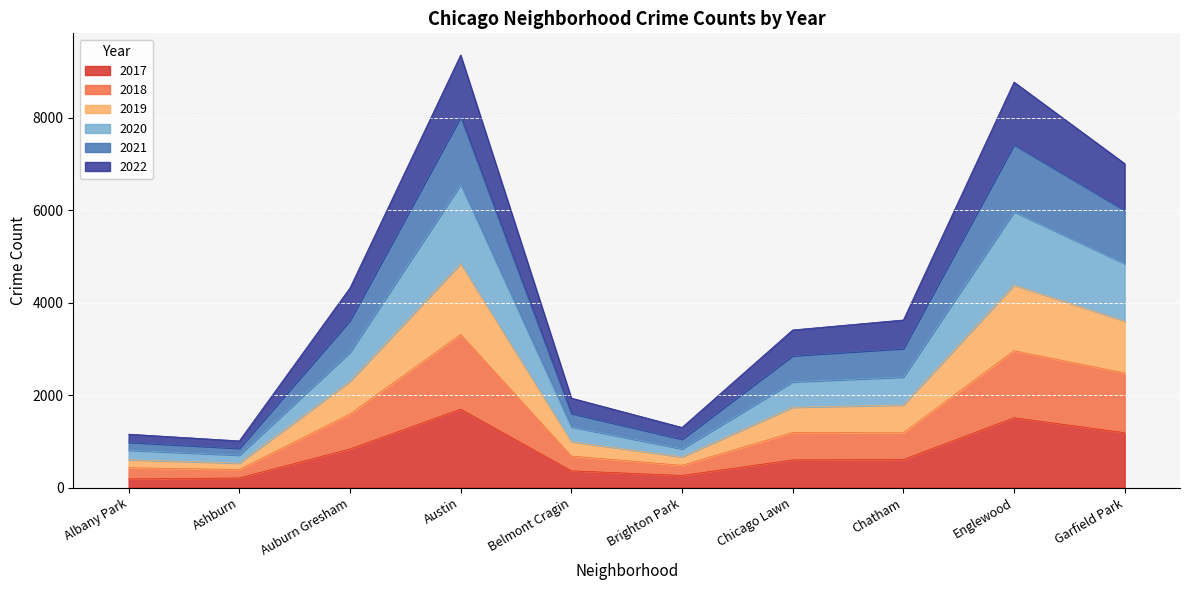

True or false: 2021 has more than 1 points higher than both neighbors.

True